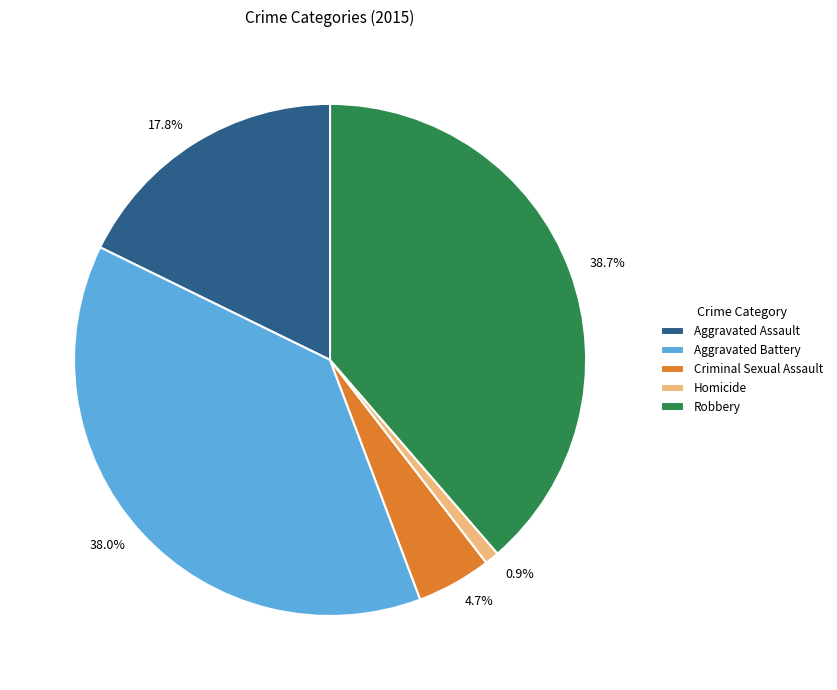

To the nearest percent, what is the difference between the largest and smallest slice percentages?

38%